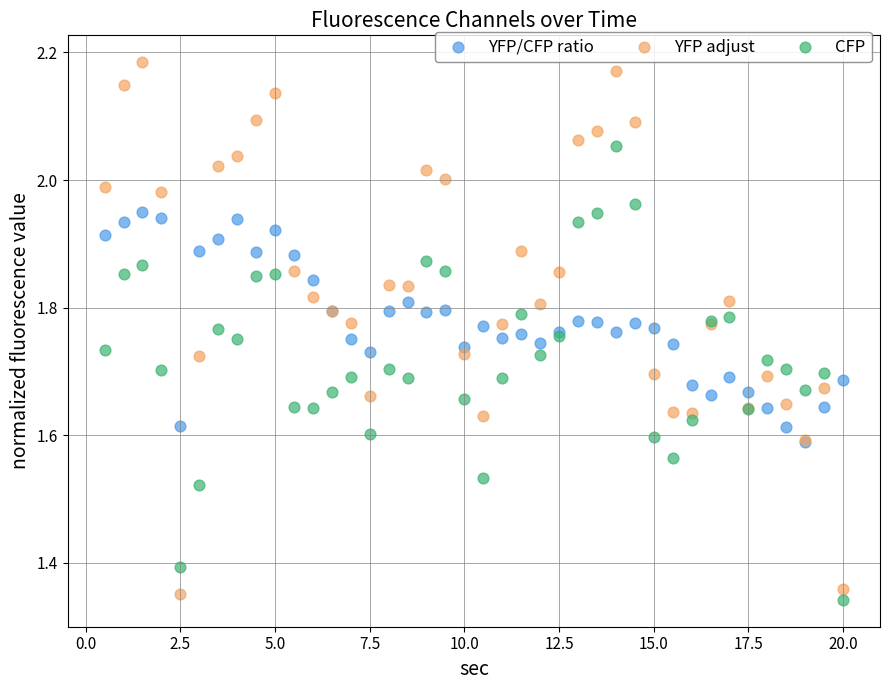

What are all the series names shown in the legend?

YFP/CFP ratio, YFP adjust, CFP